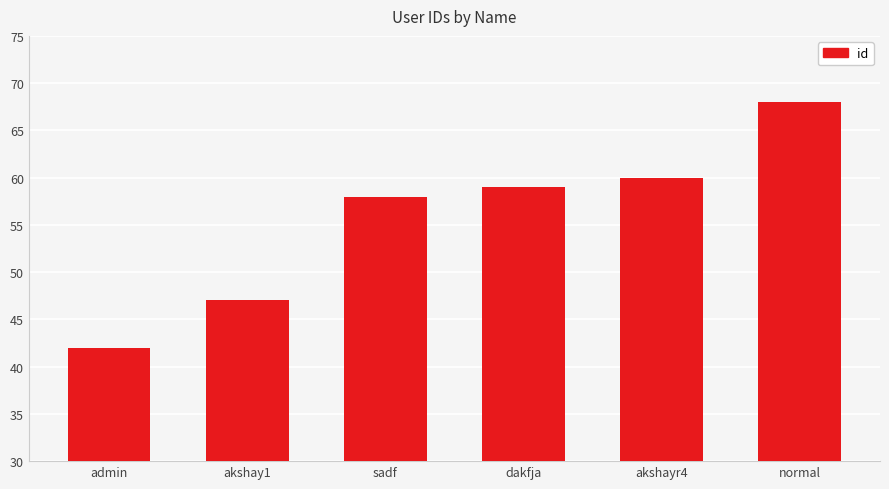

What is the difference between the maximum and minimum values?

26